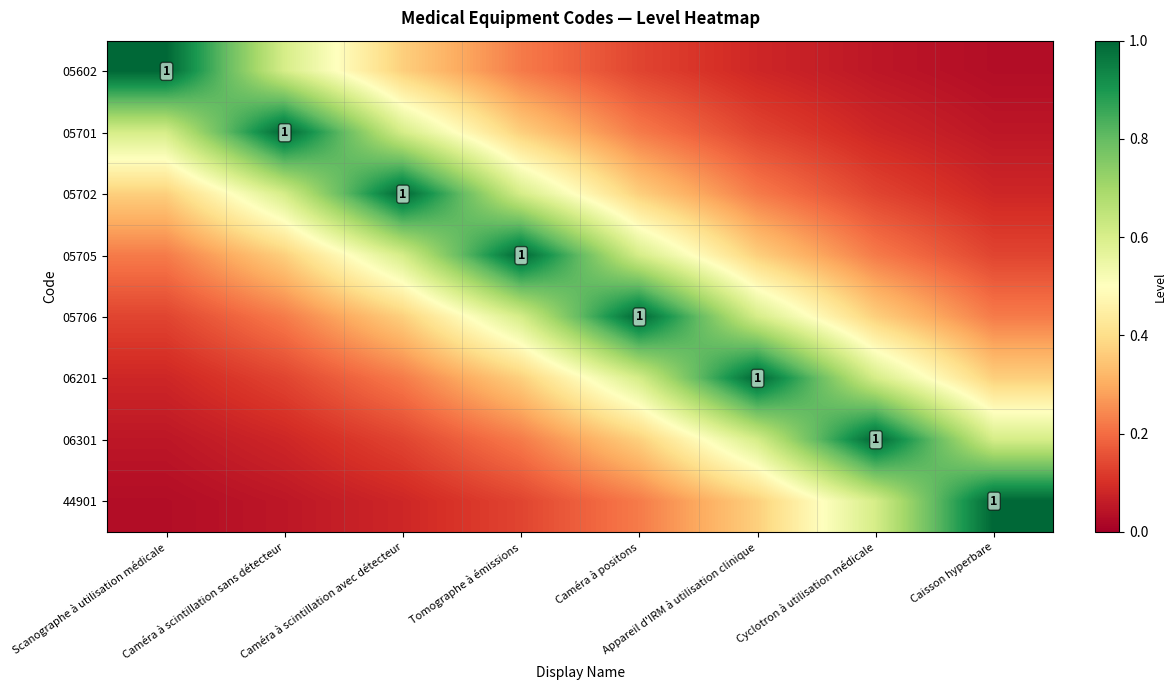

Where is 06201 nearest to the value 0?

Scanographe à utilisation médicale